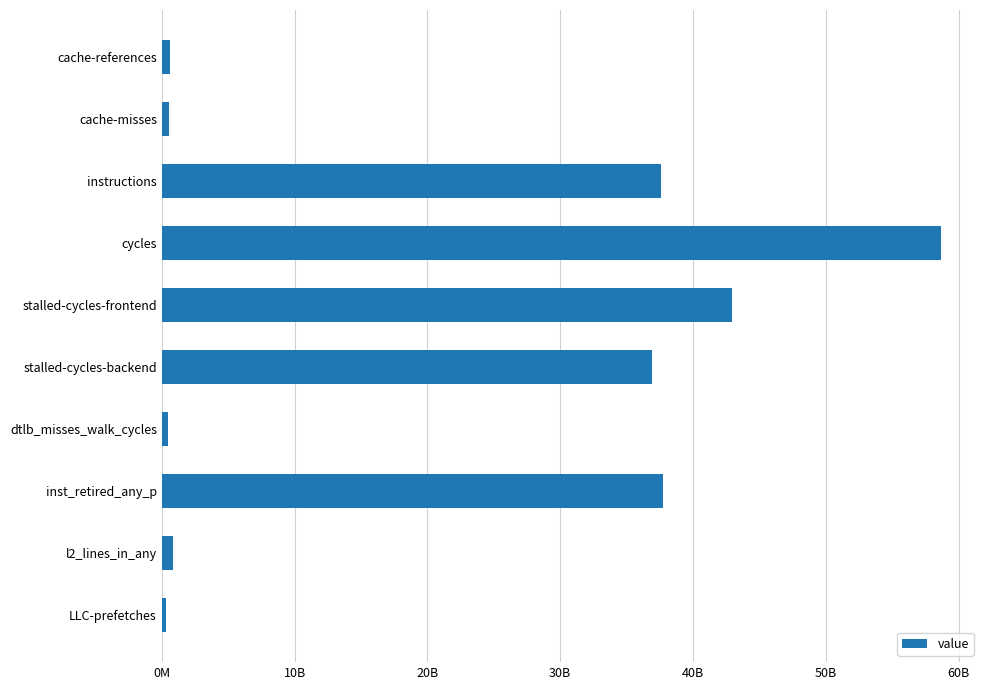

Does the chart contain any negative values?

No